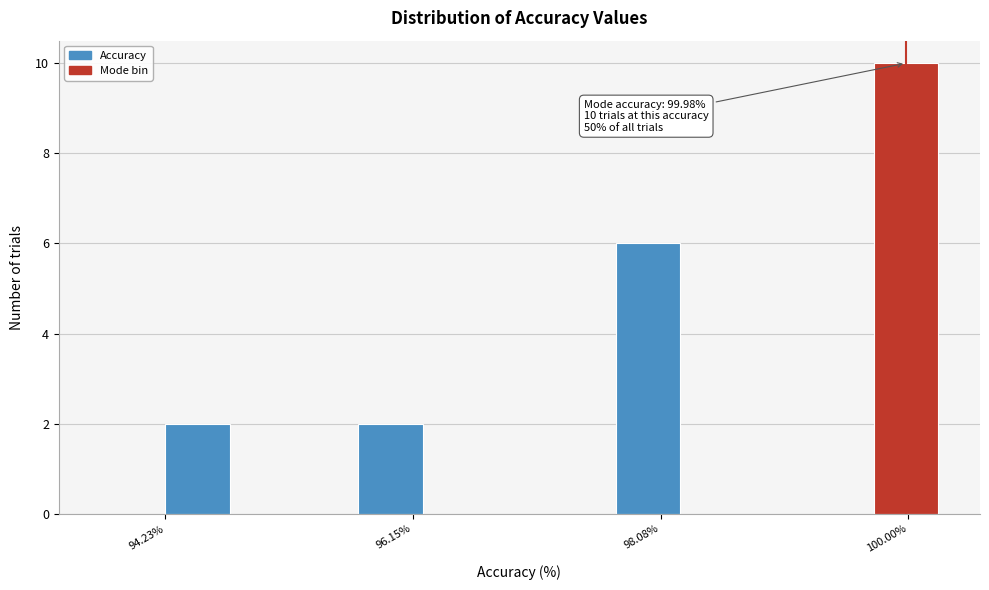

Read against the x-axis, roughly where is the centre of the tallest bar?

100.0